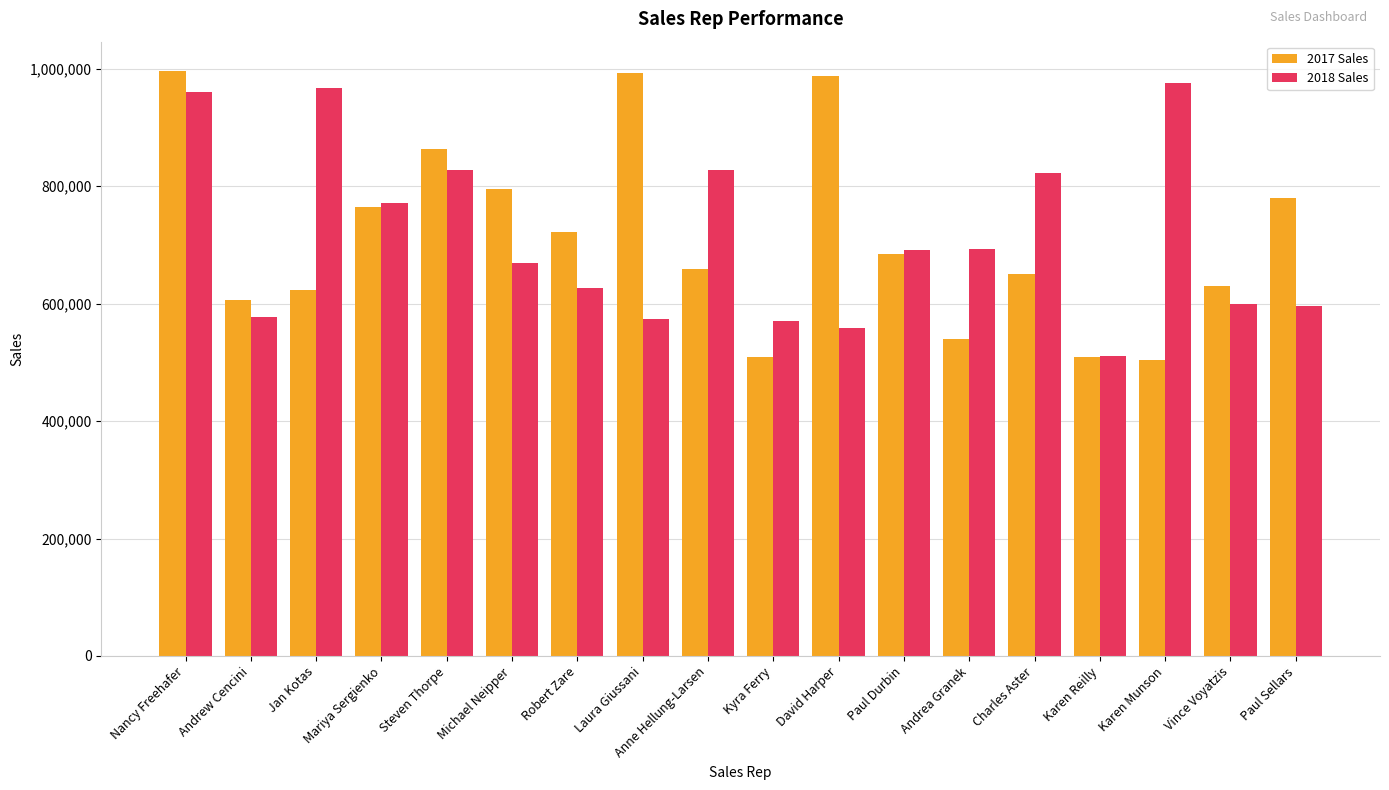

Count the number of categories in the chart.

18